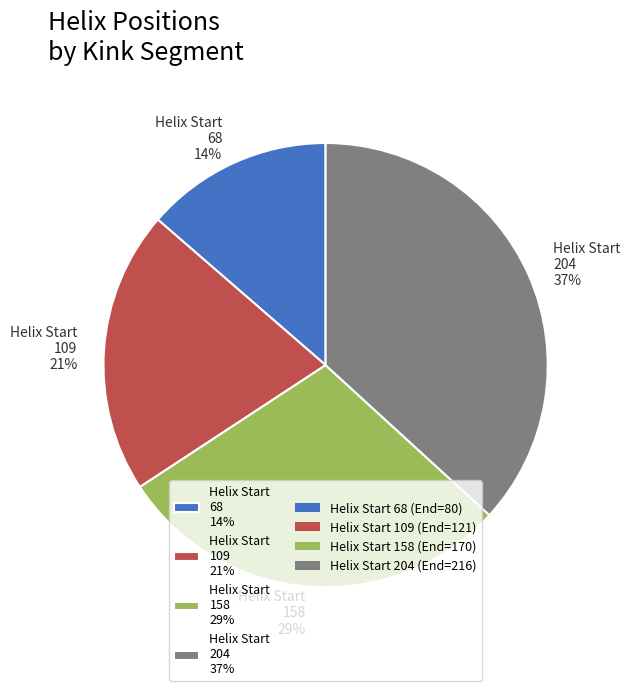

Is the sum of Helix Start 158 29% and Helix Start 204 37% greater than half?

Yes